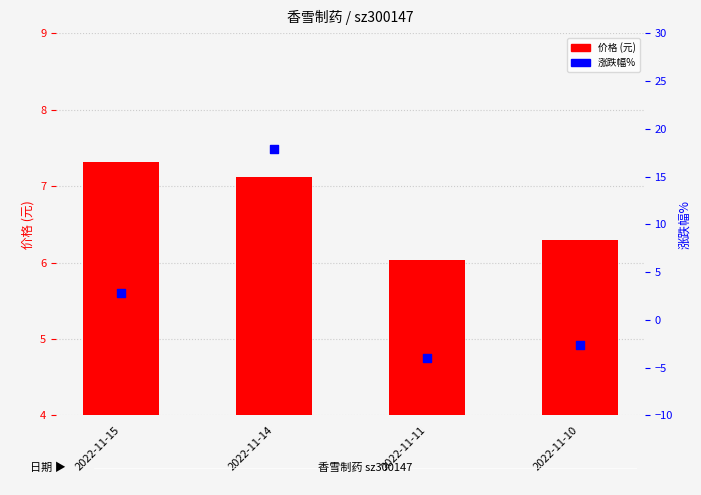

At which category is the sum across all series the highest?

2022-11-14